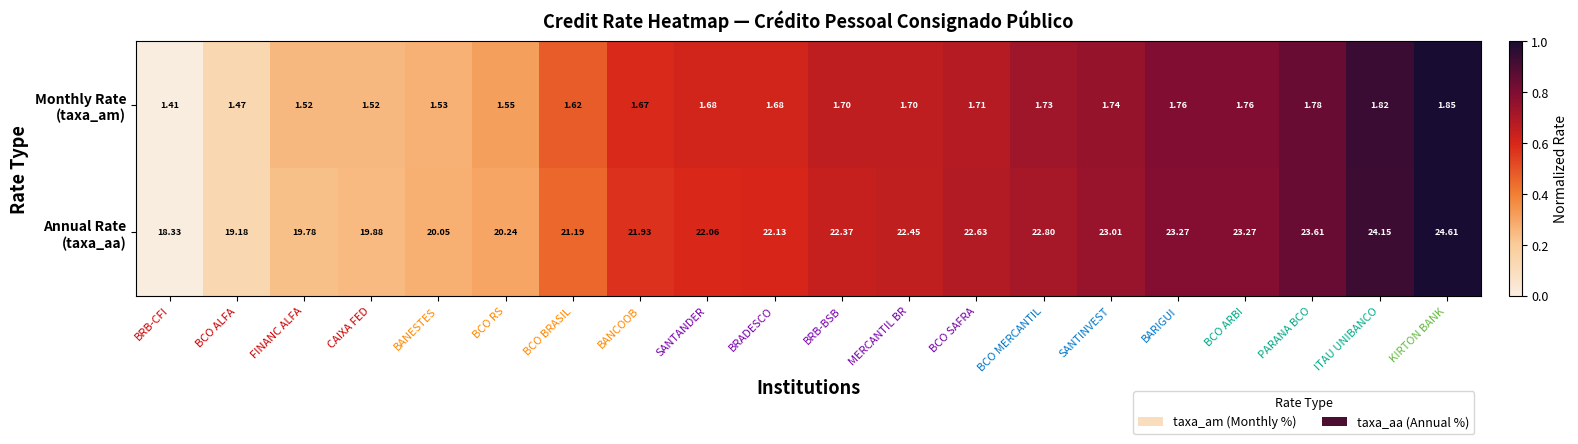

At which category is the sum across all series the highest?

KIRTON BANK